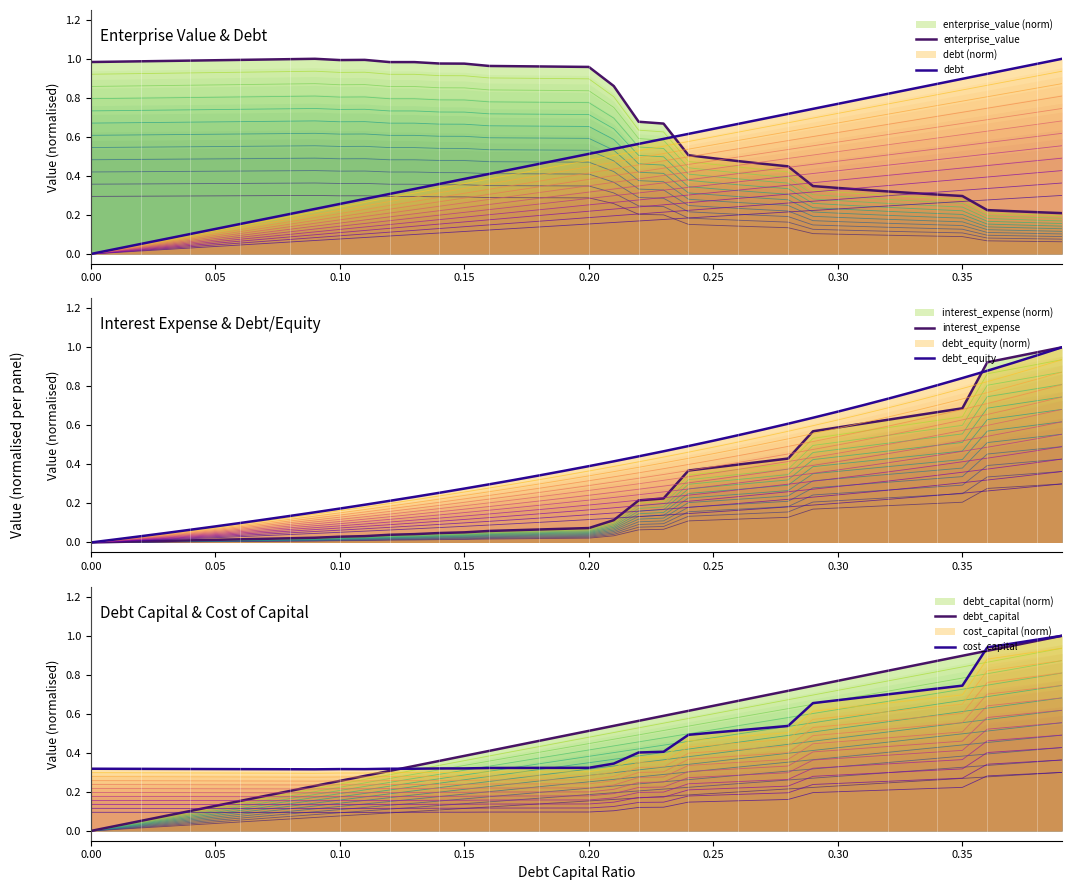

Reading left to right, list all the values displayed in this chart.

enterprise_value: 1.0	1.0	1.0	1.0	1.0	1.0	1.0	1.0	1.0	1.0	1.0	1.0	1.0	1.0	1.0	1.0	1.0	1.0	1.0	1.0	1.0	0.9	0.7	0.7	0.5	0.5	0.5	0.5	0.4	0.3	0.3	0.3	0.3	0.3	0.3	0.3	0.2	0.2	0.2	0.2
debt: 0.0	0.0	0.1	0.1	0.1	0.1	0.2	0.2	0.2	0.2	0.3	0.3	0.3	0.3	0.4	0.4	0.4	0.4	0.5	0.5	0.5	0.5	0.6	0.6	0.6	0.6	0.7	0.7	0.7	0.7	0.8	0.8	0.8	0.8	0.9	0.9	0.9	0.9	1.0	1.0
interest_expense: 0.0	0.0	0.0	0.0	0.0	0.0	0.0	0.0	0.0	0.0	0.0	0.0	0.0	0.0	0.0	0.1	0.1	0.1	0.1	0.1	0.1	0.1	0.2	0.2	0.4	0.4	0.4	0.4	0.4	0.6	0.6	0.6	0.6	0.6	0.7	0.7	0.9	0.9	1.0	1.0
debt_equity: 0.0	0.0	0.0	0.0	0.1	0.1	0.1	0.1	0.1	0.2	0.2	0.2	0.2	0.2	0.3	0.3	0.3	0.3	0.3	0.4	0.4	0.4	0.4	0.5	0.5	0.5	0.5	0.6	0.6	0.6	0.7	0.7	0.7	0.8	0.8	0.8	0.9	0.9	1.0	1.0
debt_capital: 0.0	0.0	0.1	0.1	0.1	0.1	0.2	0.2	0.2	0.2	0.3	0.3	0.3	0.3	0.4	0.4	0.4	0.4	0.5	0.5	0.5	0.5	0.6	0.6	0.6	0.6	0.7	0.7	0.7	0.7	0.8	0.8	0.8	0.8	0.9	0.9	0.9	0.9	1.0	1.0
cost_capital: 0.3	0.3	0.3	0.3	0.3	0.3	0.3	0.3	0.3	0.3	0.3	0.3	0.3	0.3	0.3	0.3	0.3	0.3	0.3	0.3	0.3	0.3	0.4	0.4	0.5	0.5	0.5	0.5	0.5	0.7	0.7	0.7	0.7	0.7	0.7	0.7	0.9	1.0	1.0	1.0